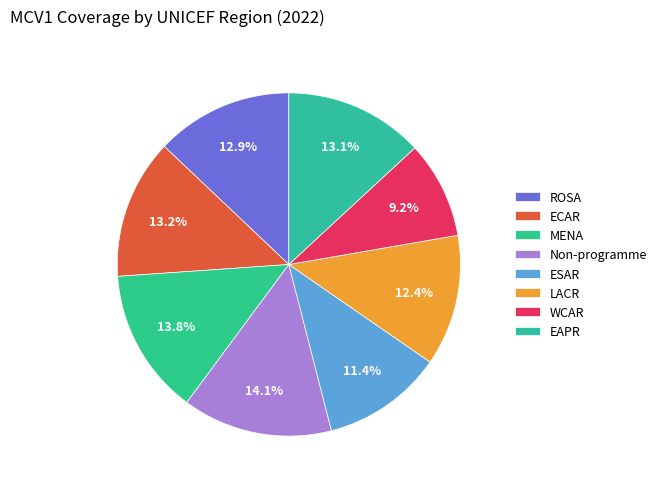

Count the number of slices in the pie.

8